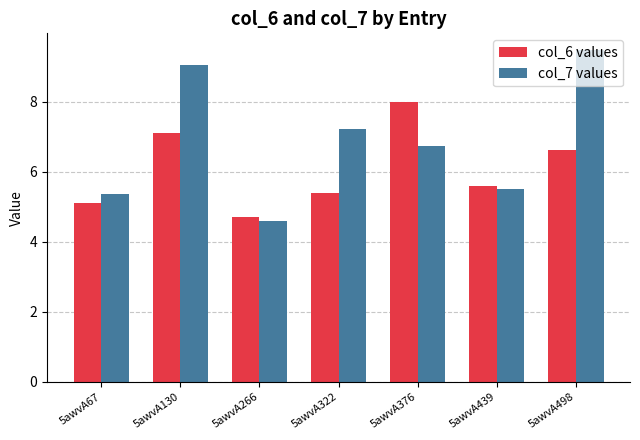

What is the value of the col_6 values bar at the 2nd from the left?

7.1